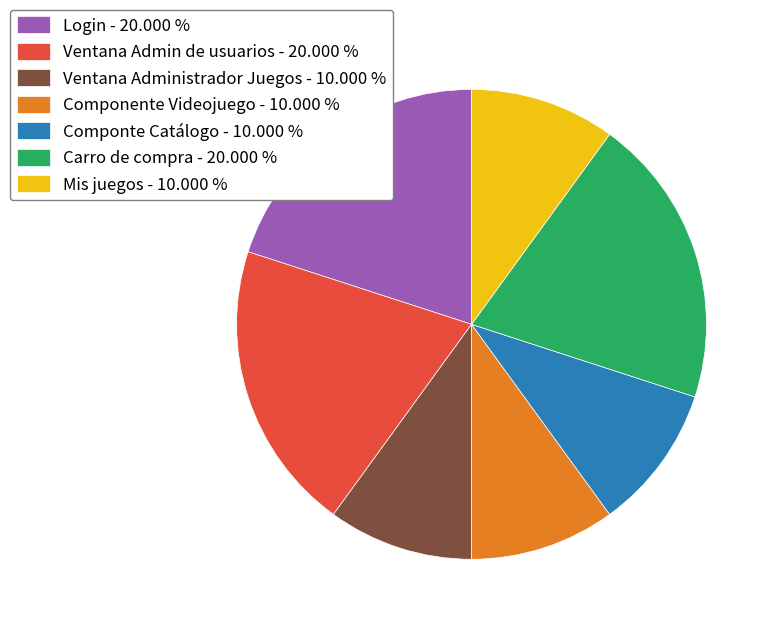

Does Mis juegos represent more than half of the total?

No